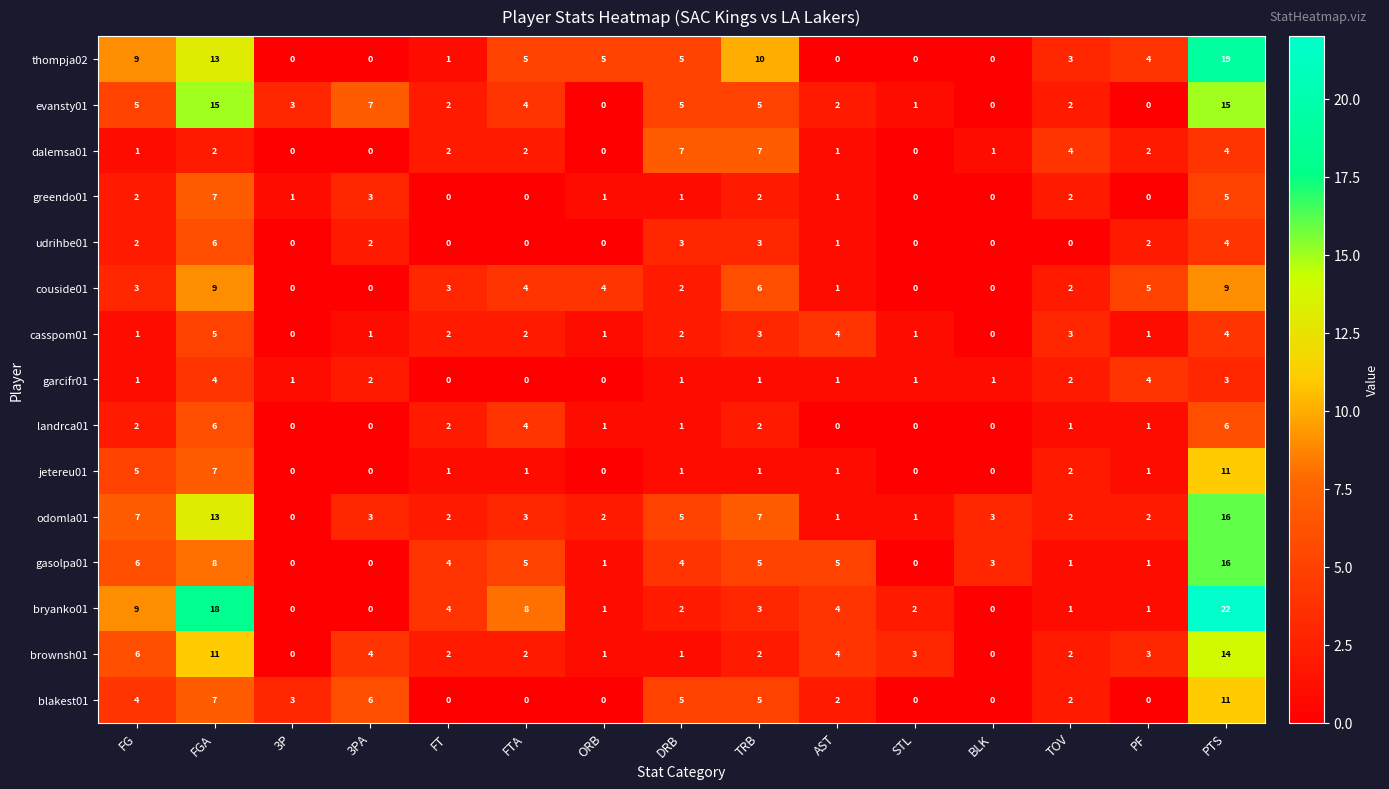

Between 3P and FTA, which series saw the biggest shift?

bryanko01